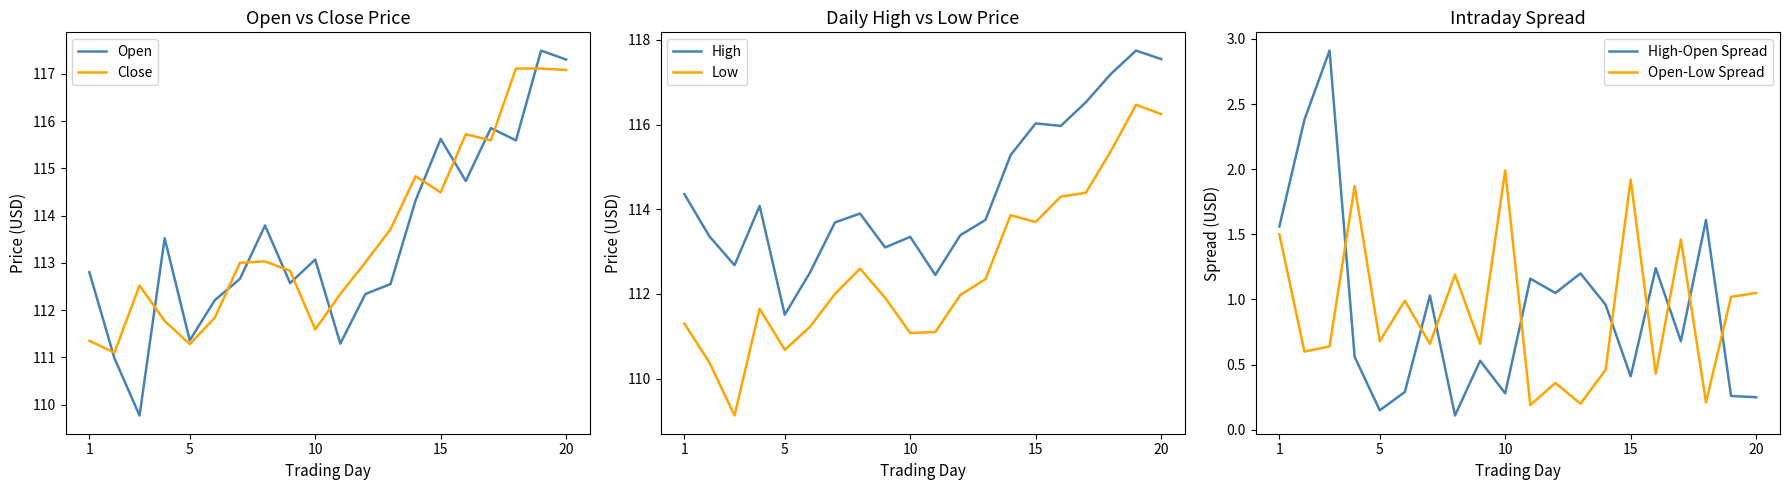

True or false: High-Open Spread has more than 2 interior local peaks.

True